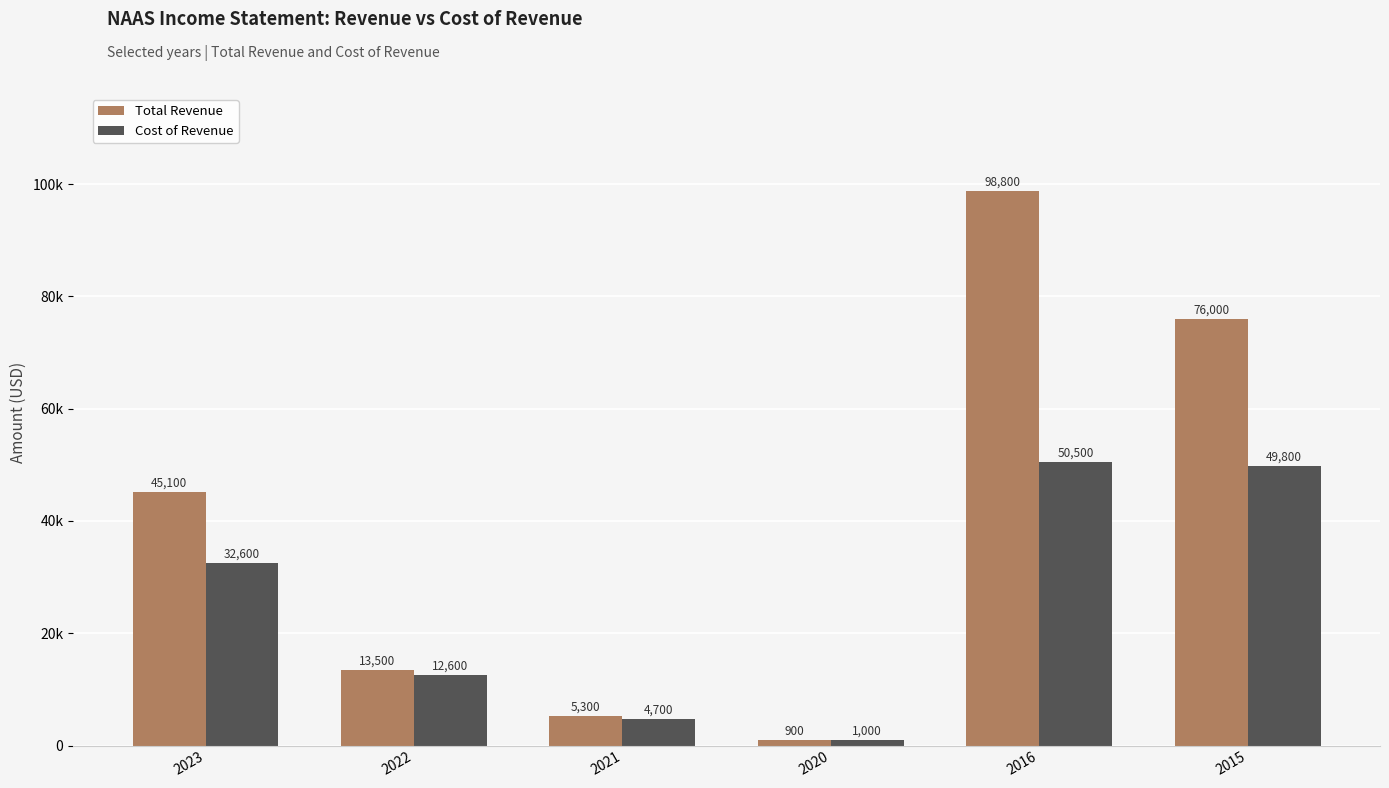

Rank the series by their average value, from highest to lowest.

Total Revenue, Cost of Revenue